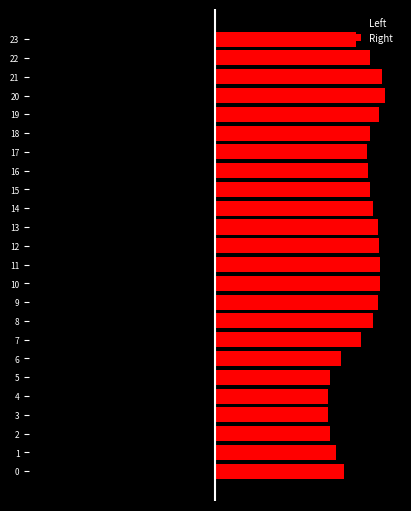

What is the sum of the Left values at 13 and 3?

-204.4